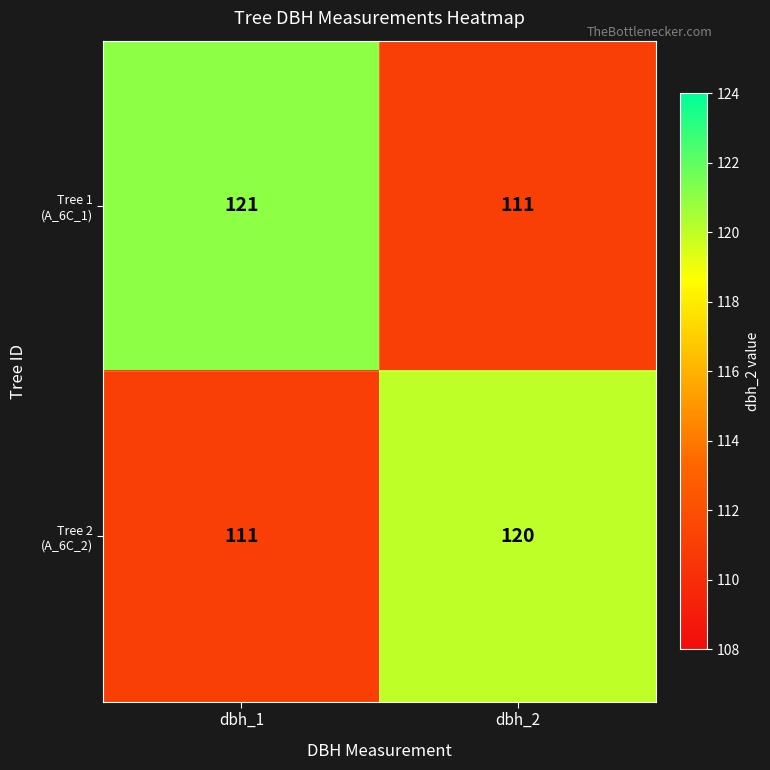

What is the maximum value shown in the chart?

121